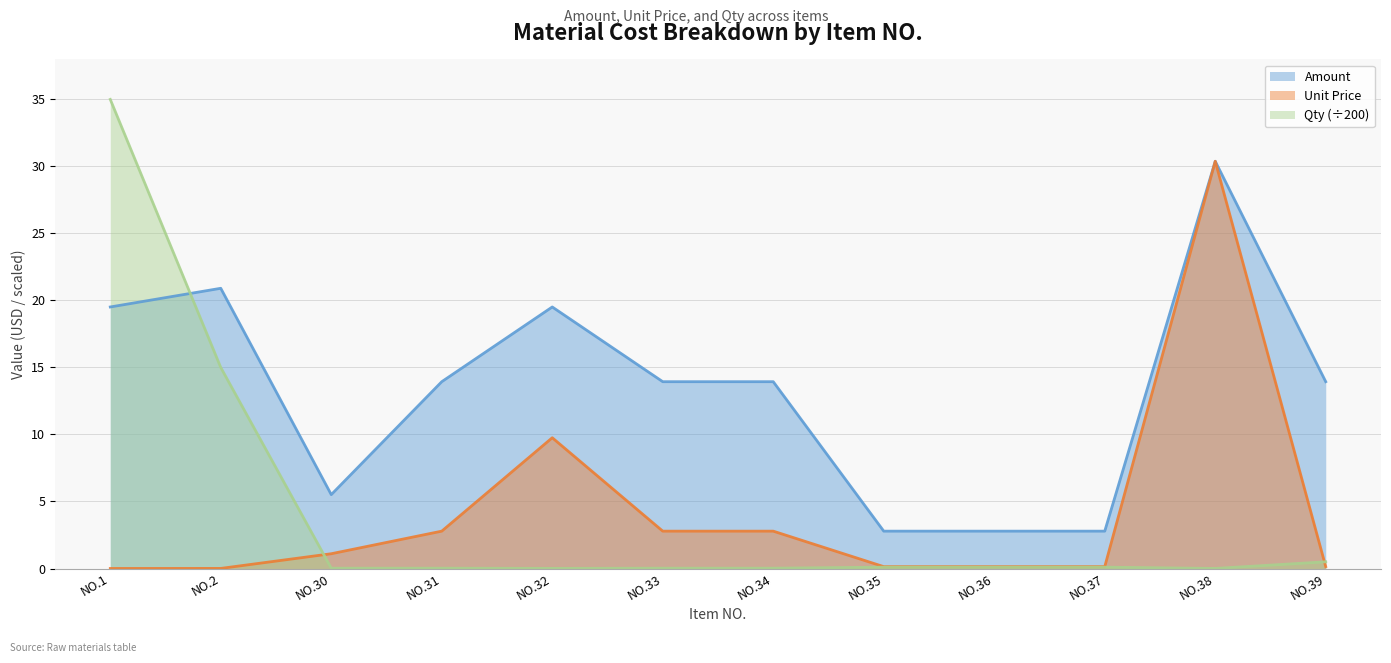

Is it true that Amount equals 2.8 at 35?

True